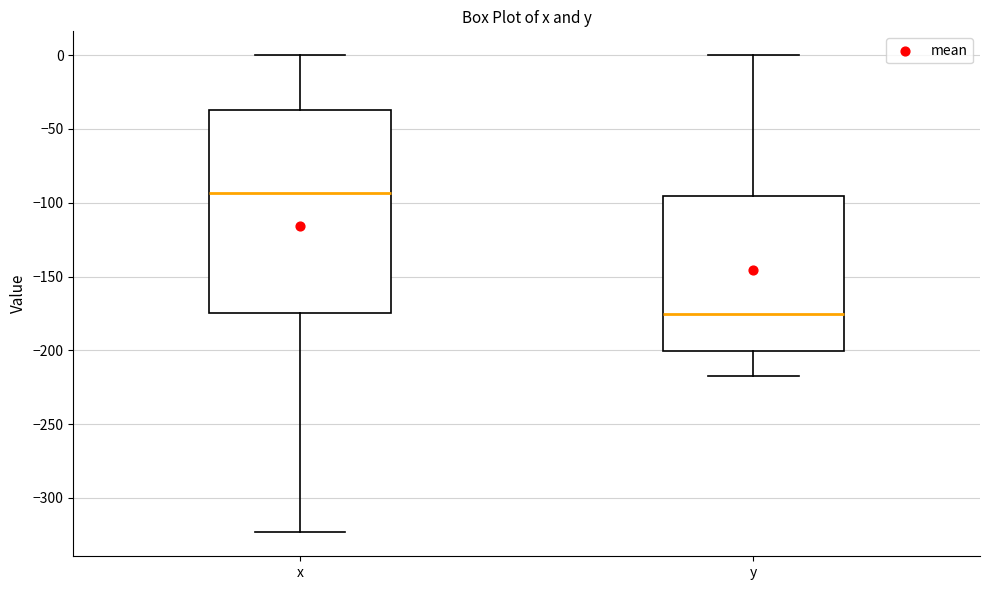

Which box has the lowest median line?

y